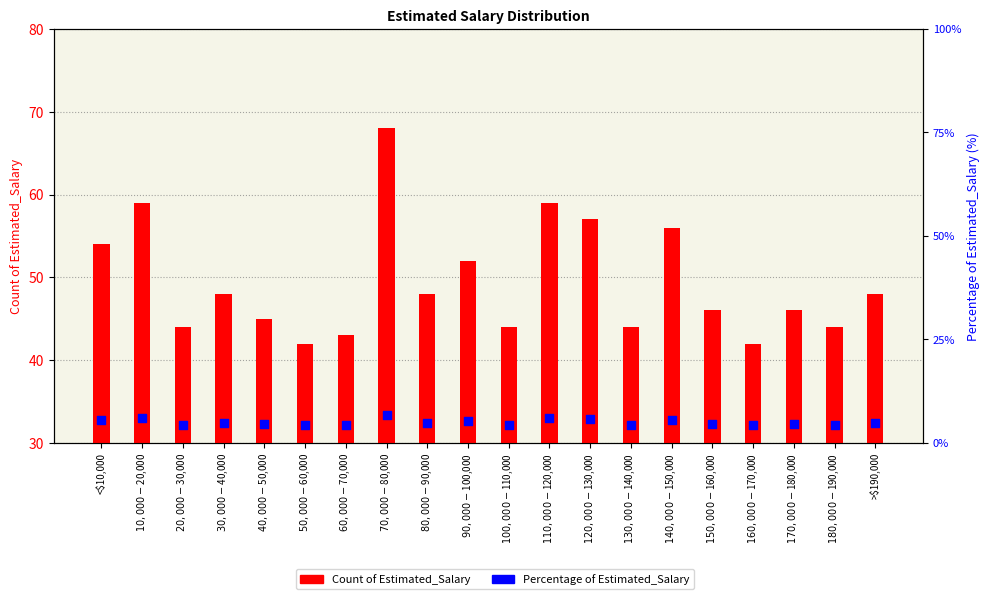

Is the value of Percentage of Estimated_Salary at $30,000-$40,000 greater than the value of Count of Estimated_Salary at $160,000-$170,000?

No